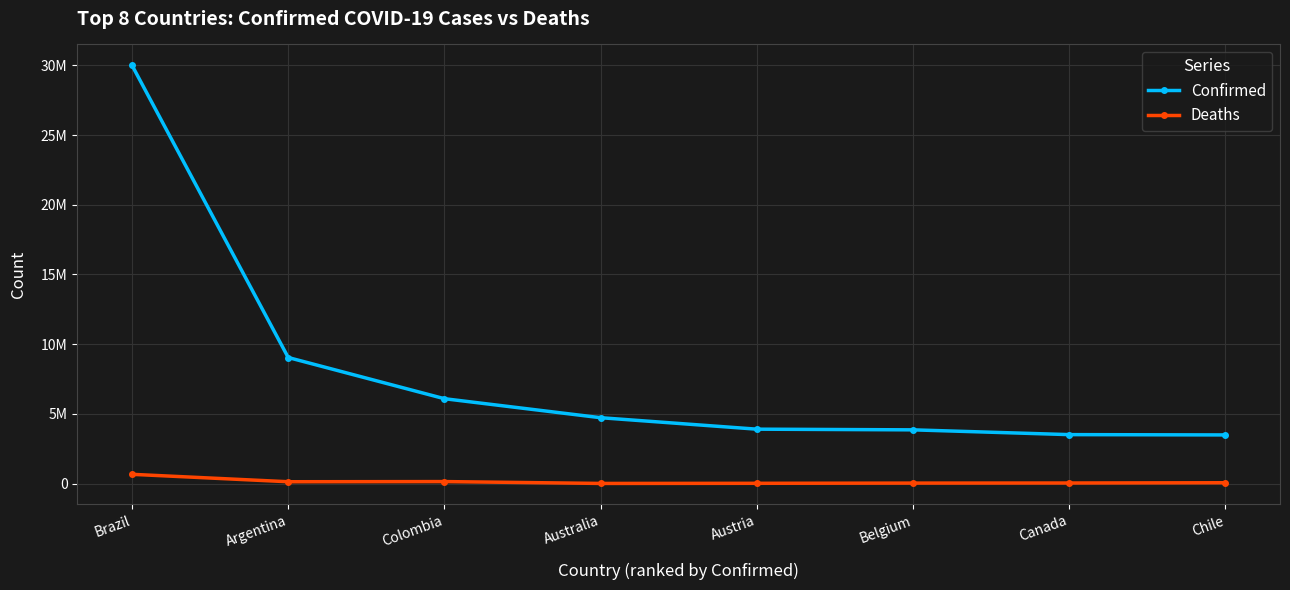

Reading left to right, transcribe all the data shown in this chart.

Confirmed: 30002785	9041124	6085926	4722185	3899660	3851048	3508863	3486653
Deaths: 660410	128065	139660	6392	16002	30826	37735	56750